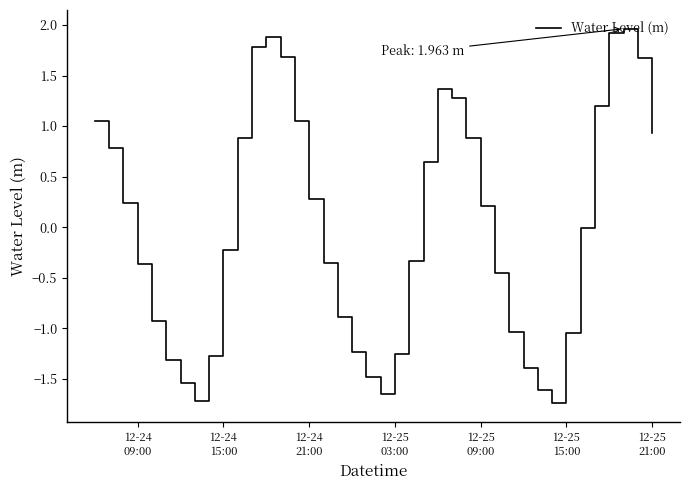

True or false: there are more than 1 points higher than both neighbors.

True